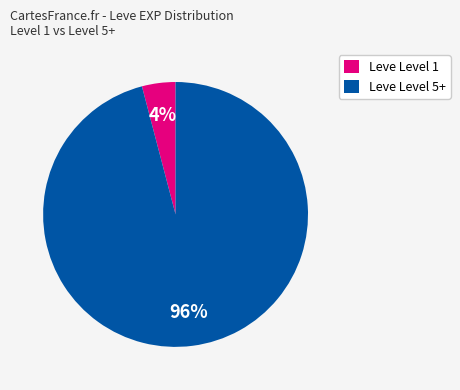

To the nearest percent, what is the difference between the largest and smallest slice percentages?

92%